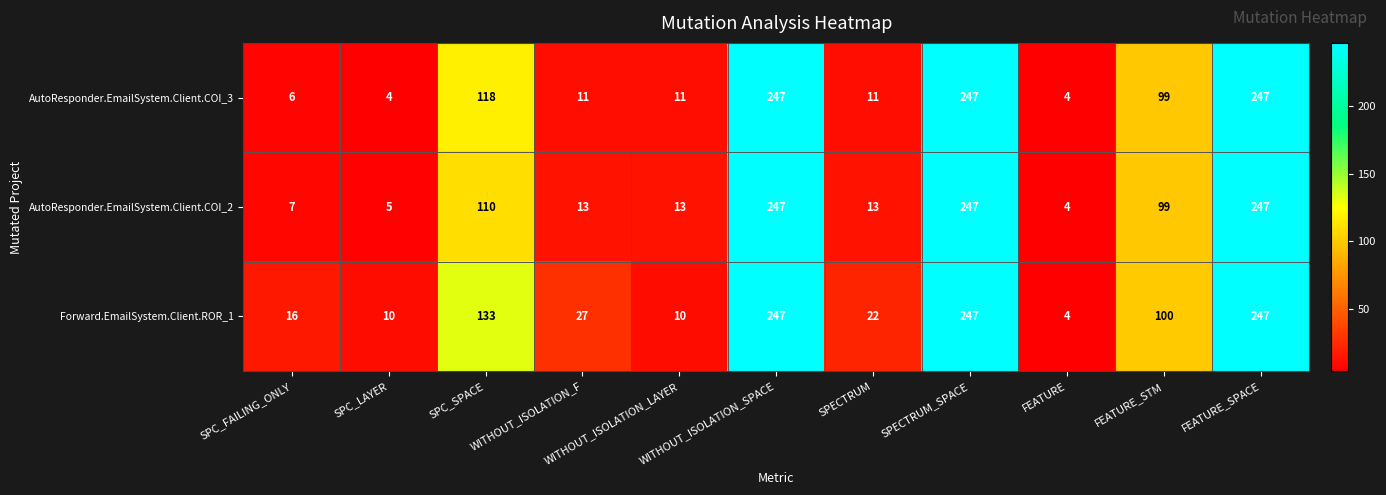

What is the average value of the AutoResponder.EmailSystem.Client.COI_2 series?

91